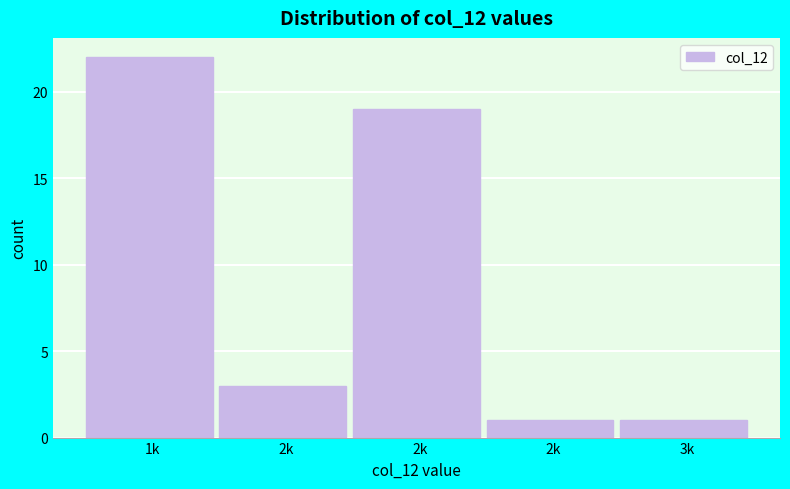

How many bars are there in total?

5